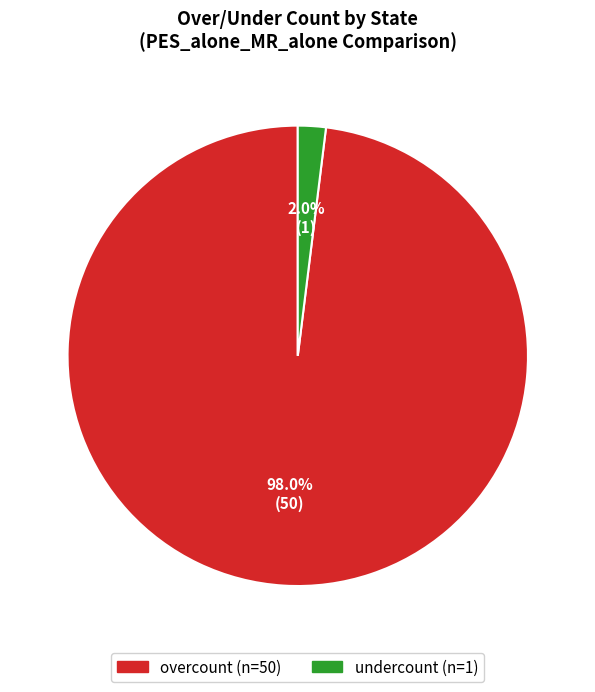

To the nearest percent, what portion does overcount represent?

98%